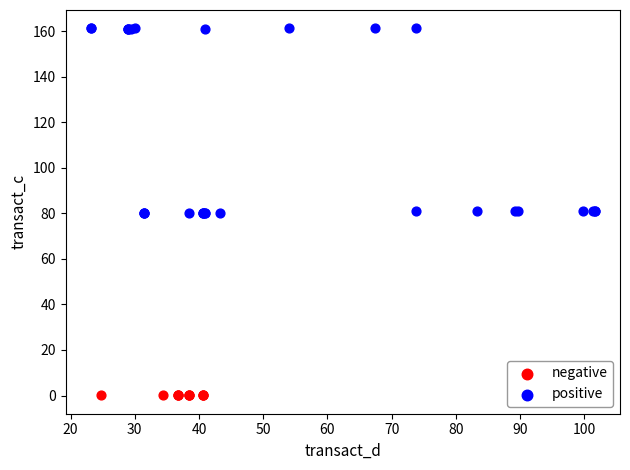

Which series contains the highest Y value?

positive